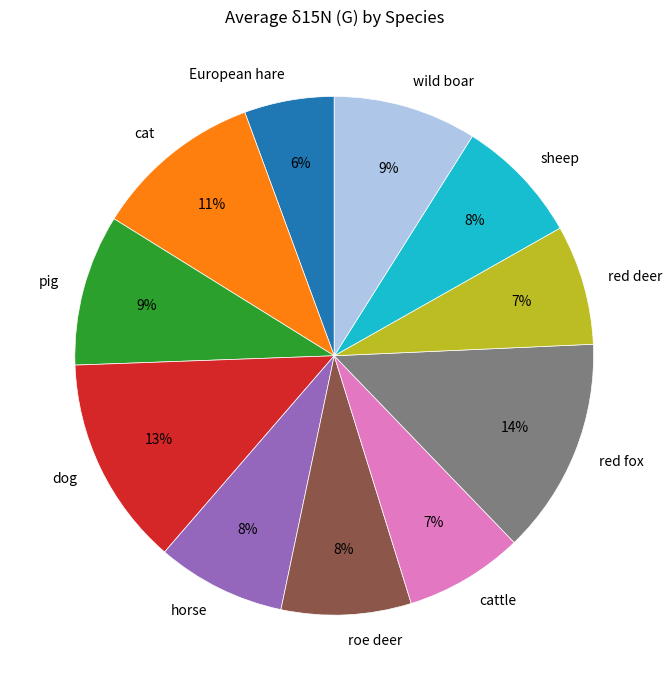

Is the sum of horse and roe deer greater than half?

No